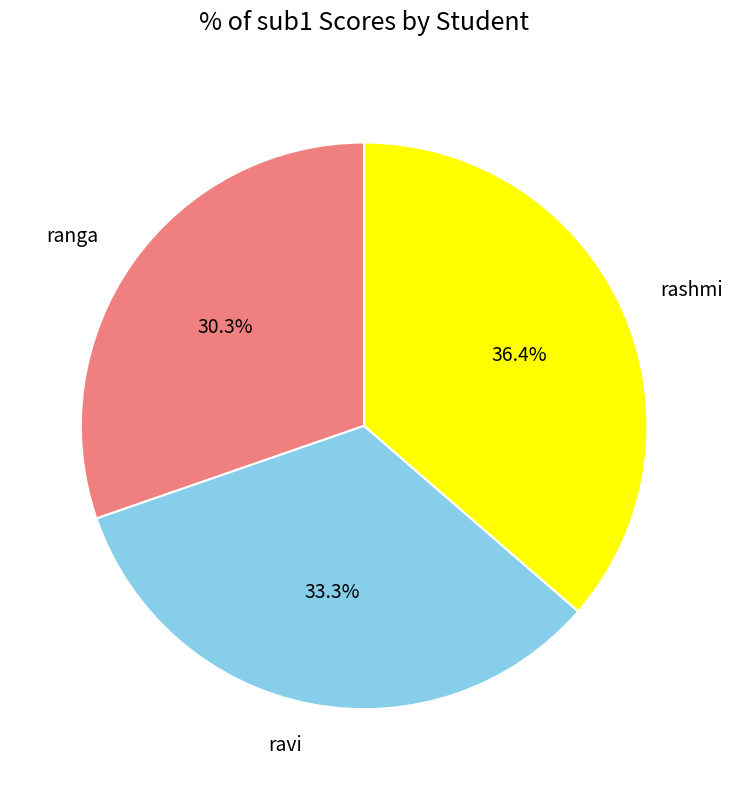

Approximately how many times larger is the value at ranga compared to ravi?

0.9